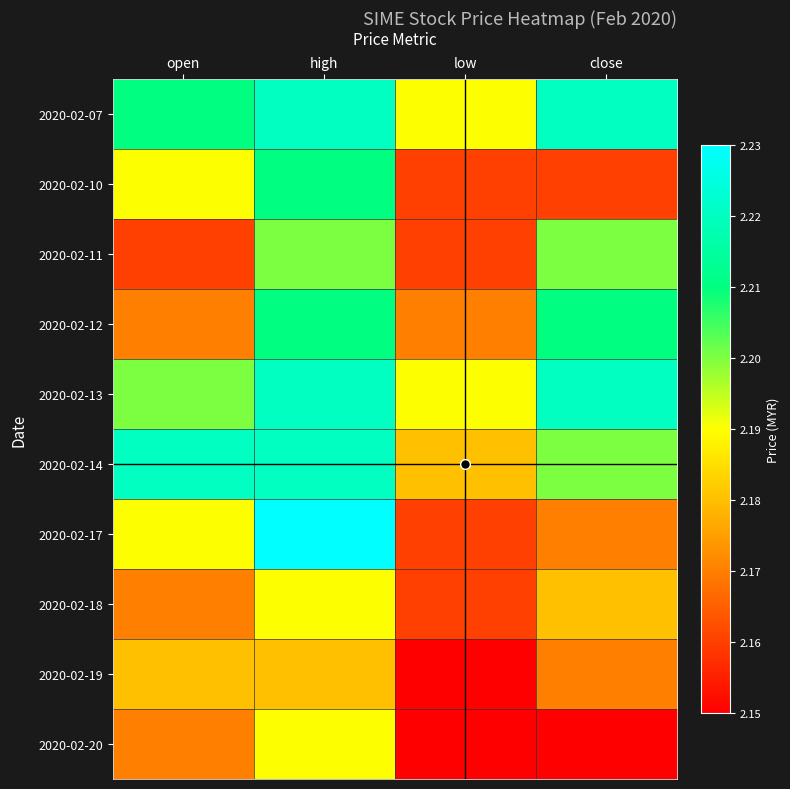

How many distinct data groups are displayed?

10